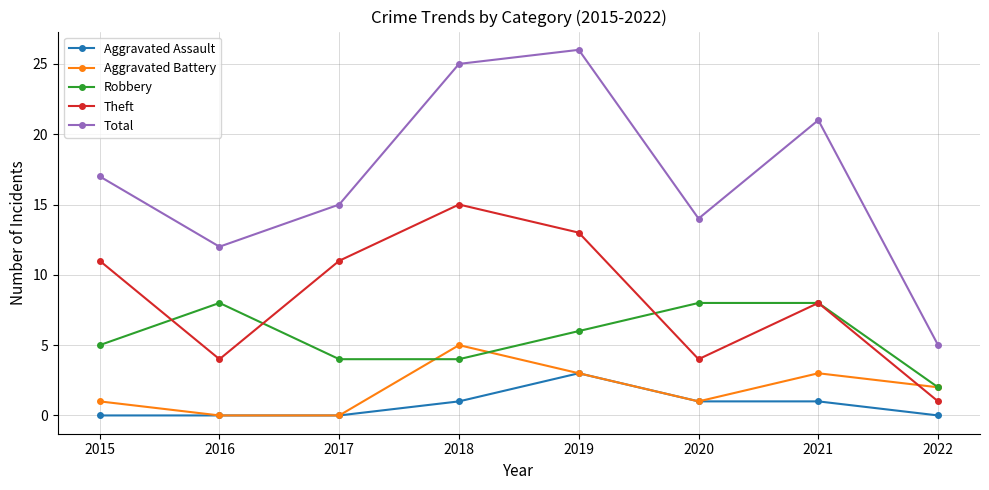

Is the value of Total at 2017 greater than the value of Aggravated Assault at 2021?

Yes